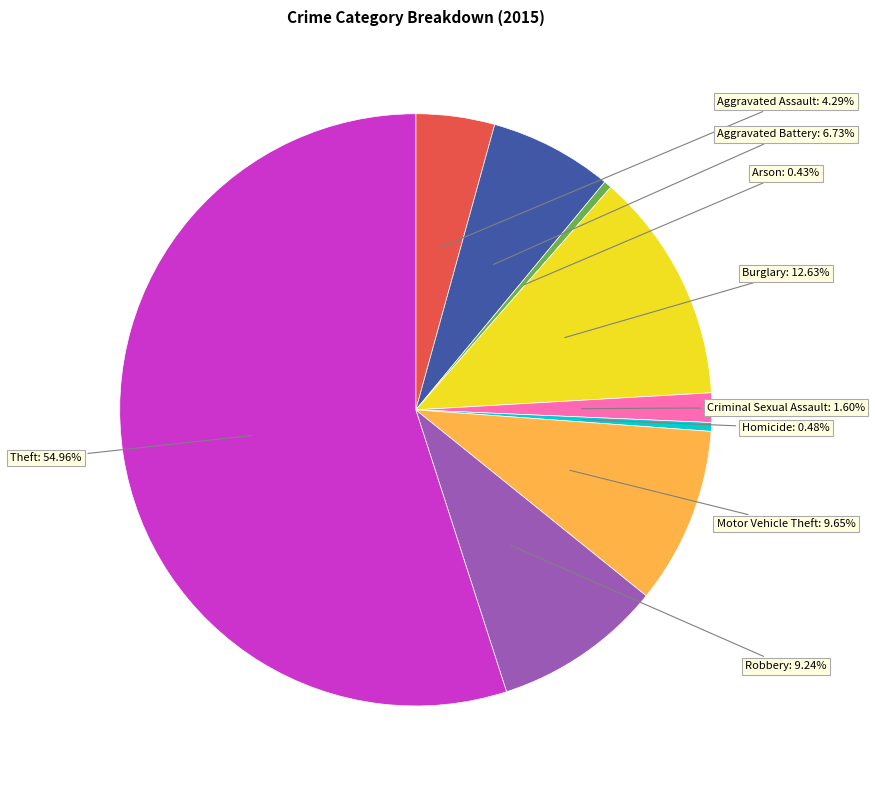

Does any single category account for the majority?

Yes